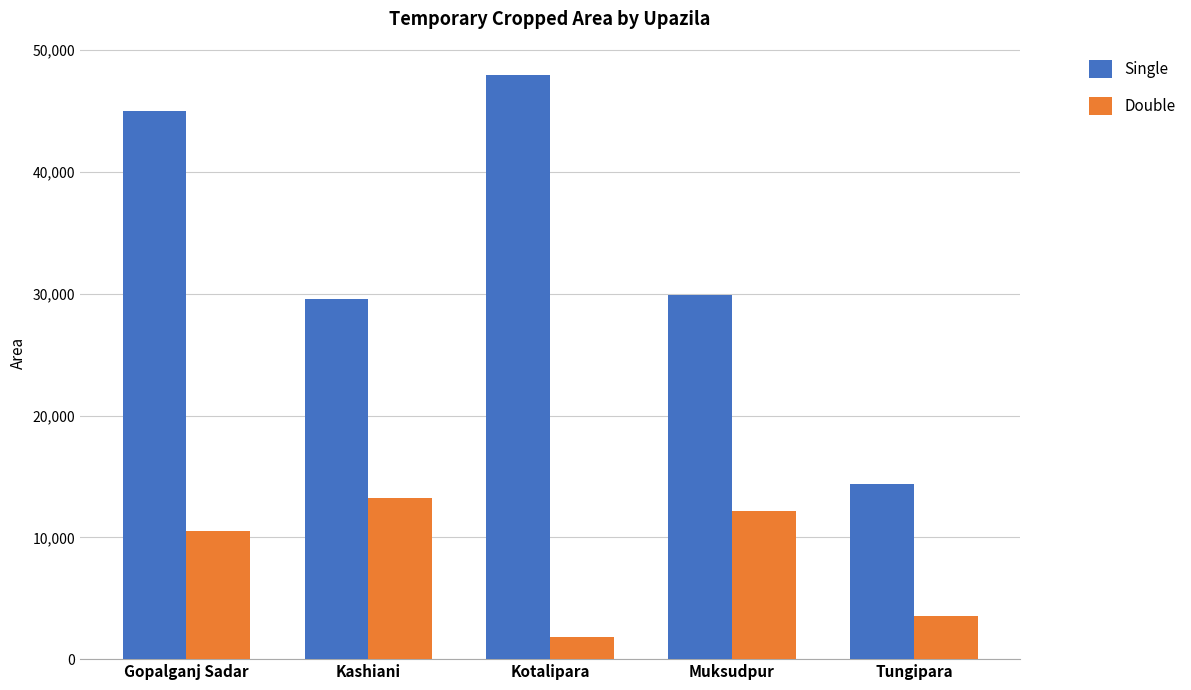

At how many categories does at least one series exceed 28317?

4